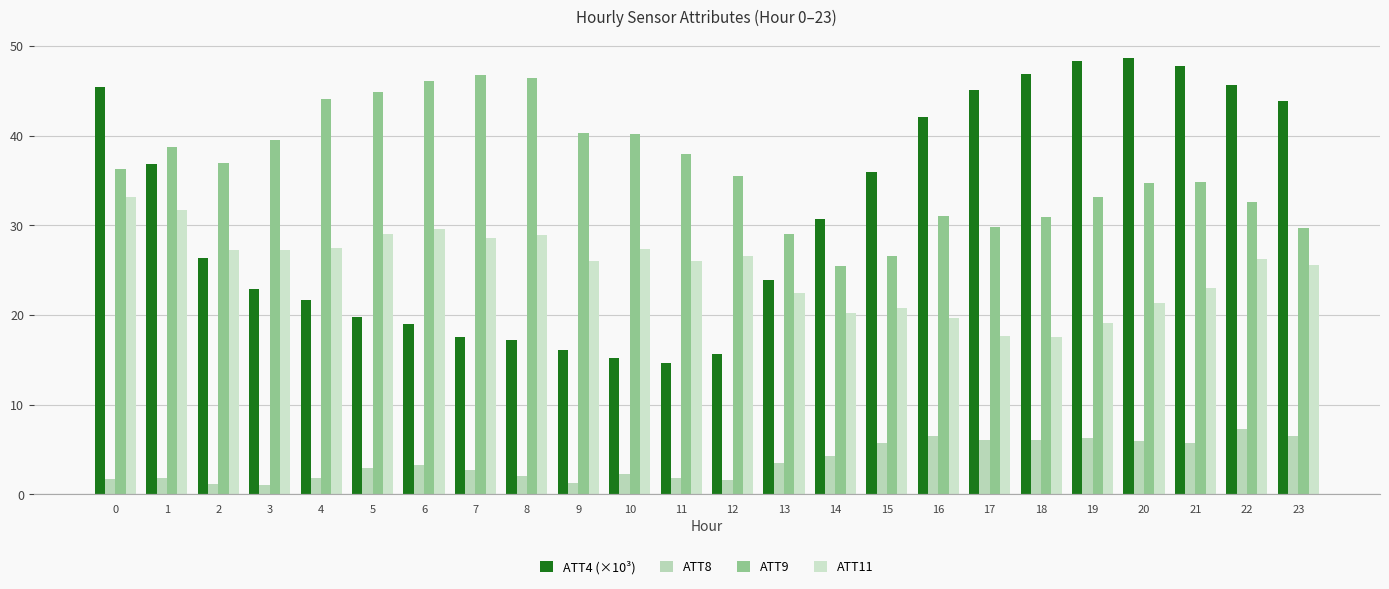

Is it true that ATT4 (×10³) equals 48.6 at 20?

True